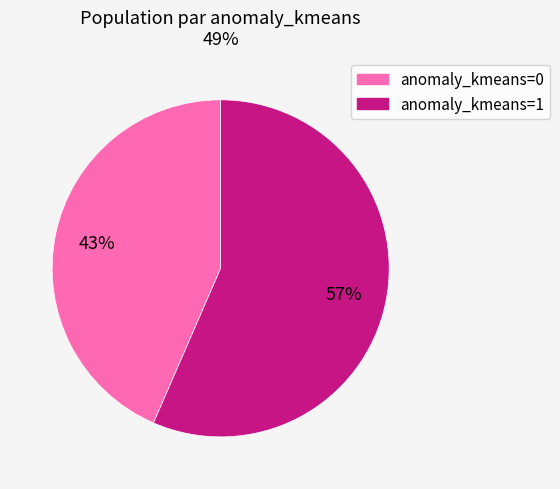

To the nearest percent, what is the average slice percentage?

50%